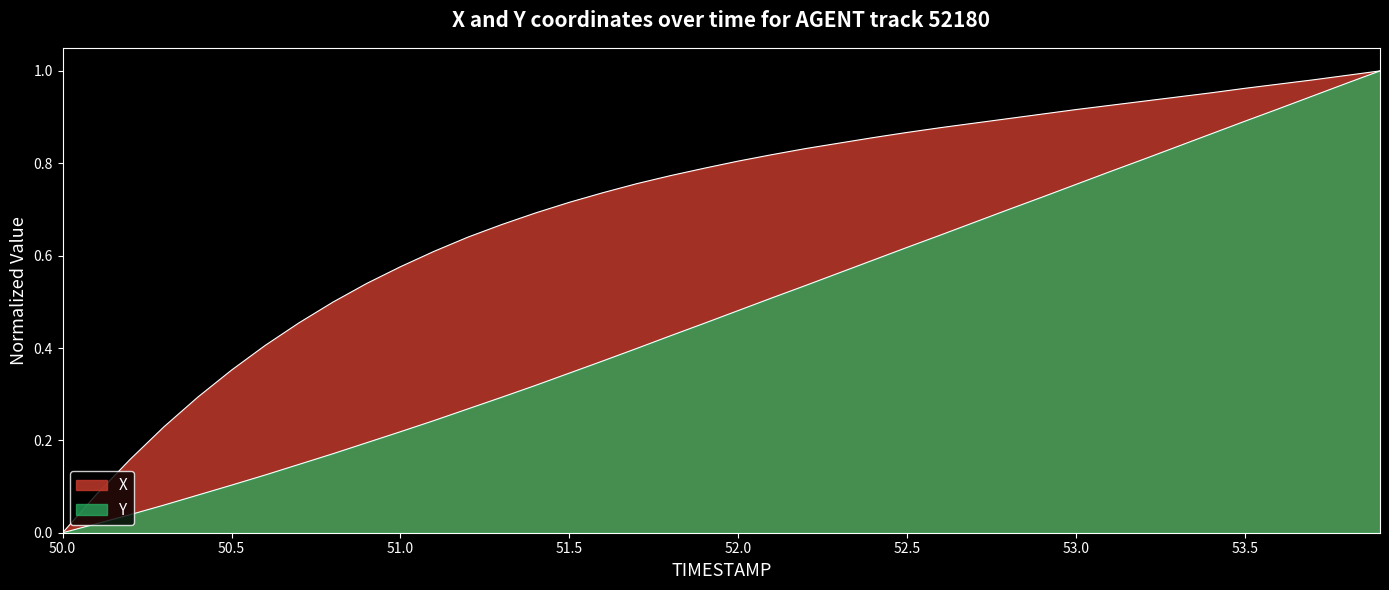

At how many categories does at least one series exceed 0?

39